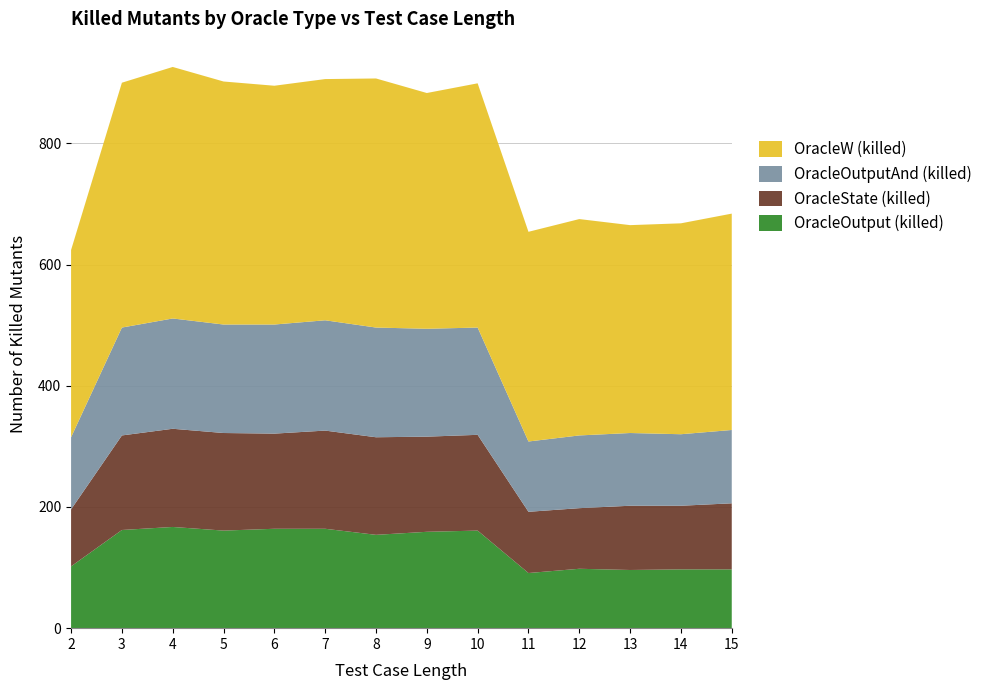

Reading right to left, extract all data points from this chart.

OracleOutput (killed): 97	97	96	98	91	161	159	154	164	164	161	167	162	102
OracleState (killed): 109	105	106	100	101	158	157	161	162	157	161	162	156	94
OracleOutputAnd (killed): 121	118	120	120	116	177	178	181	182	180	179	182	178	119
OracleW (killed): 357	348	343	357	346	403	389	411	398	394	401	415	404	309